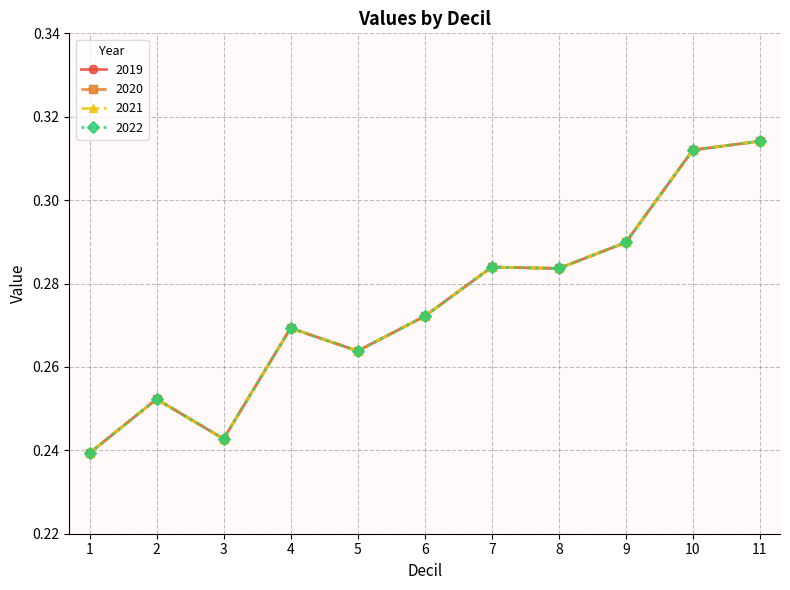

Reading left to right, extract all data points from this chart.

2019: 1=0.2	2=0.3	3=0.2	4=0.3	5=0.3	6=0.3	7=0.3	8=0.3	9=0.3	10=0.3	11=0.3
2020: 1=0.2	2=0.3	3=0.2	4=0.3	5=0.3	6=0.3	7=0.3	8=0.3	9=0.3	10=0.3	11=0.3
2021: 1=0.2	2=0.3	3=0.2	4=0.3	5=0.3	6=0.3	7=0.3	8=0.3	9=0.3	10=0.3	11=0.3
2022: 1=0.2	2=0.3	3=0.2	4=0.3	5=0.3	6=0.3	7=0.3	8=0.3	9=0.3	10=0.3	11=0.3